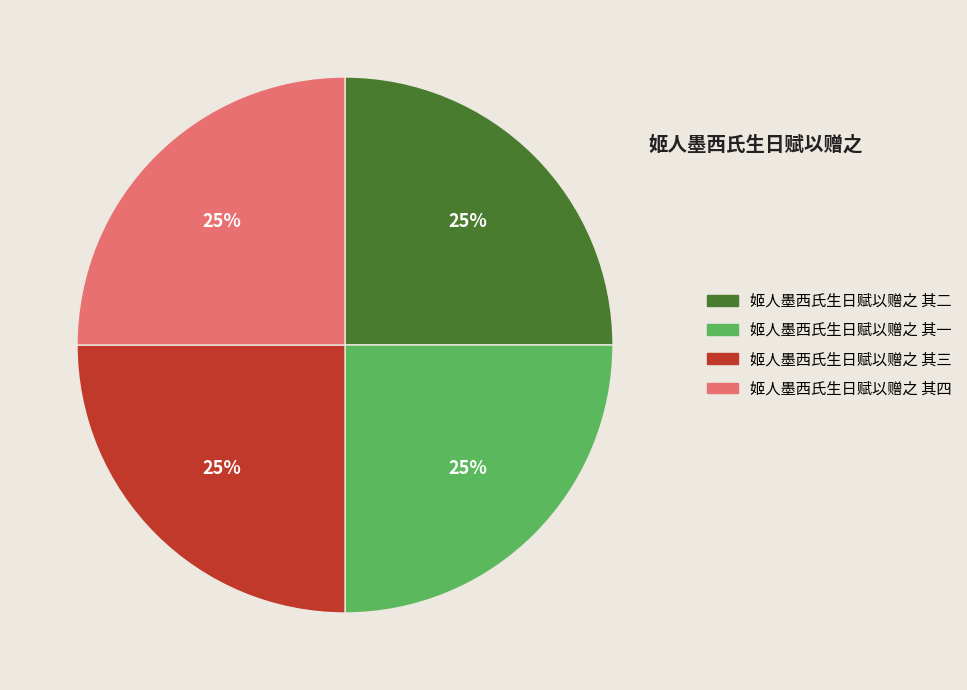

The 姬人墨西氏生日赋以赠之 其三 slice represents 25% of the pie. True or false?

True